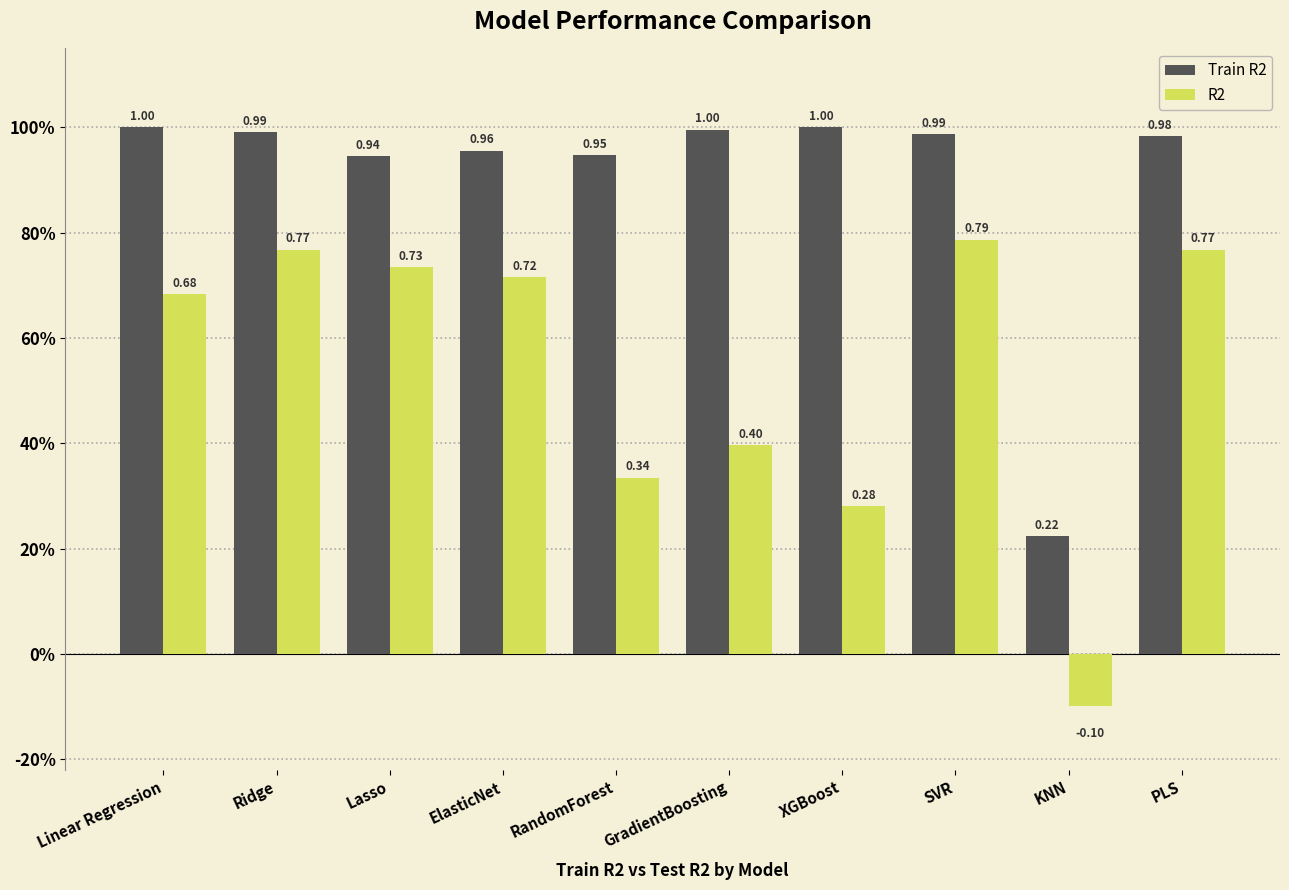

What is the label of the 3rd bar from the right?

SVR